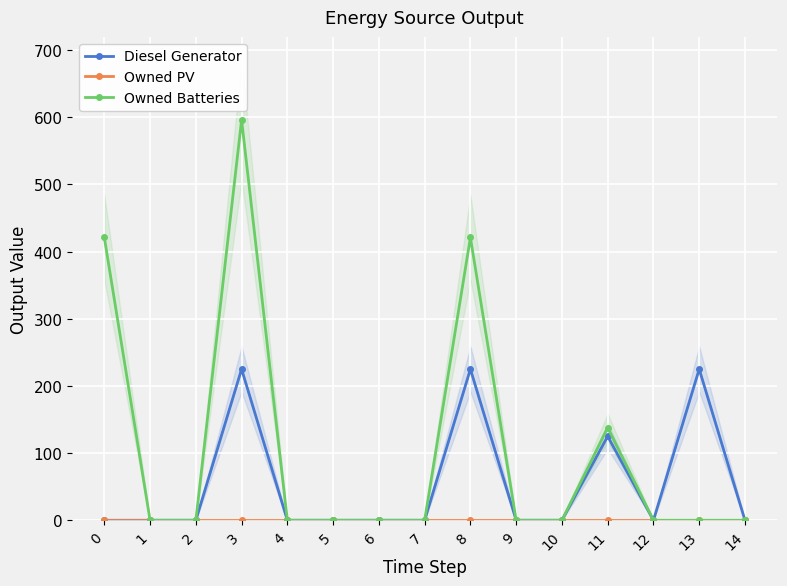

Which series has the largest total across all categories?

Owned Batteries